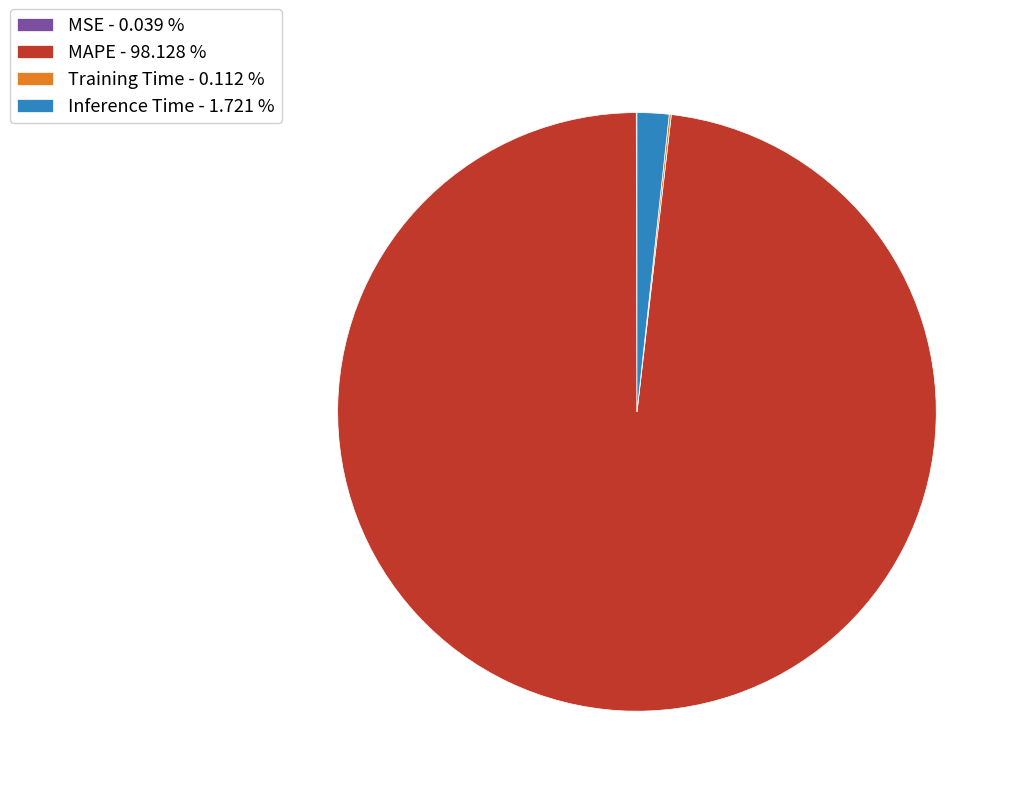

Does MAPE - 98.128 % represent more than half of the total?

Yes